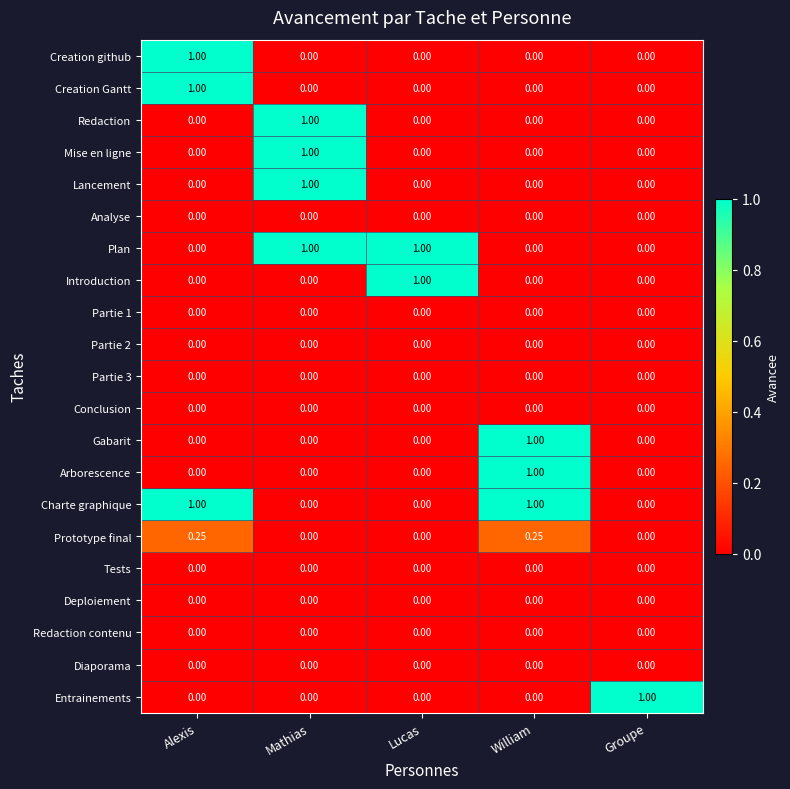

At which label does Entrainements reach its peak?

Groupe